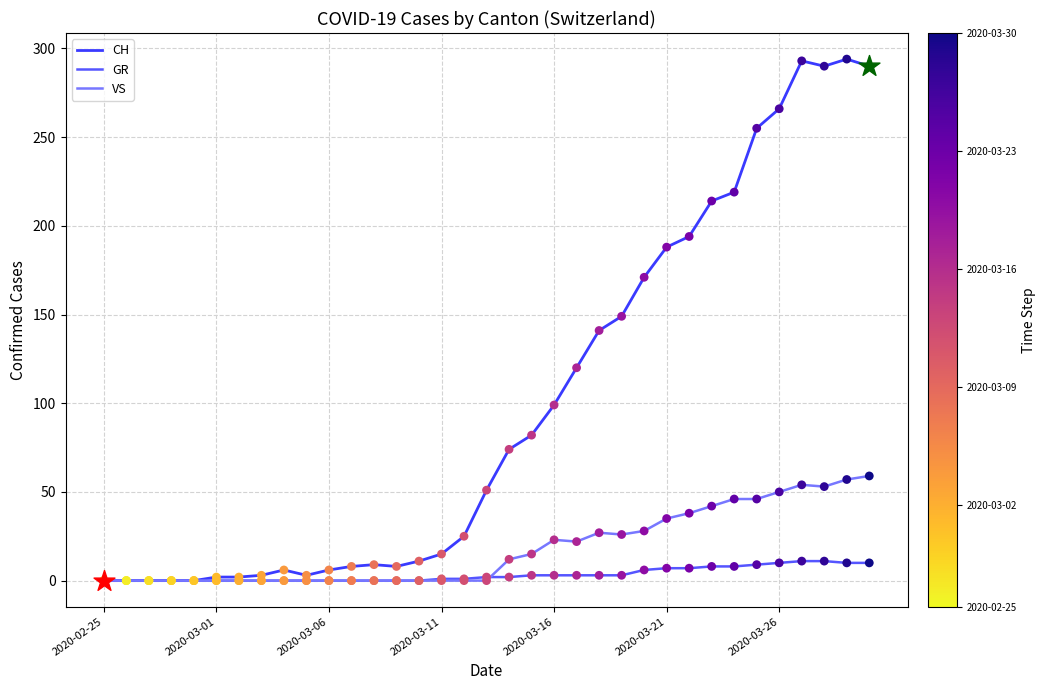

How many lines are shown in the chart?

3